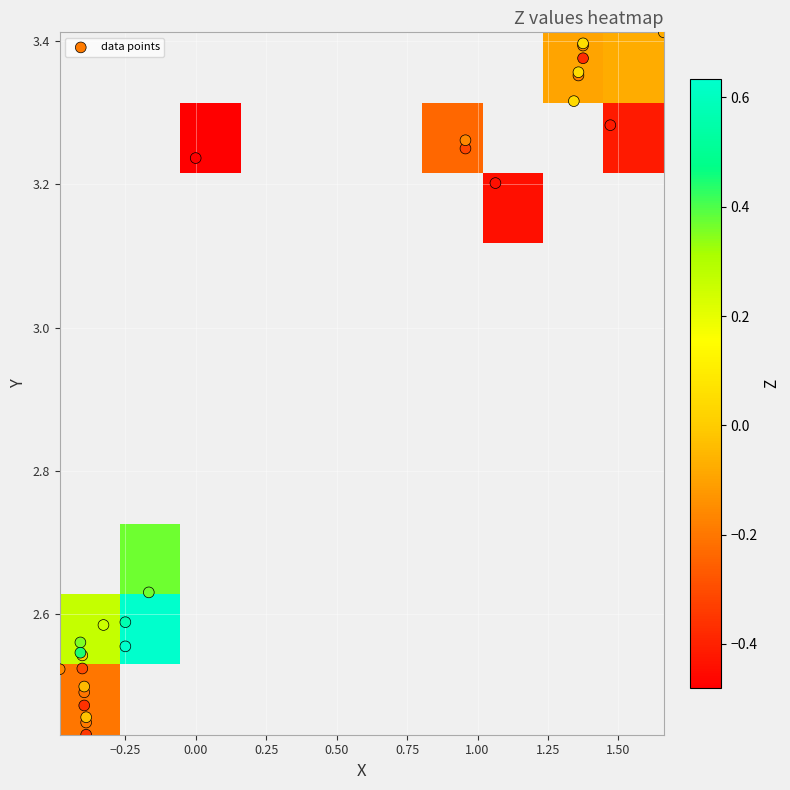

Reading right to left, what are all the values shown in this chart?

X: 26=1.4	25=1.5	24=1.1	23=-0.2	22=-0.3	21=-0.4	20=-0.4	19=-0.4	18=0.0	17=1.7	16=1.4	15=1.4	14=1.3	13=1.0	12=-0.2	11=-0.4	10=-0.4	9=-0.4	8=-0.4	7=1.4	6=1.4	5=1.0	4=-0.2	3=-0.4	2=-0.5	1=-0.4	0=-0.4
Y: 26=3.4	25=3.3	24=3.2	23=2.6	22=2.6	21=2.5	20=2.5	19=2.4	18=3.2	17=3.4	16=3.4	15=3.4	14=3.3	13=3.3	12=2.6	11=2.5	10=2.5	9=2.5	8=2.5	7=3.4	6=3.4	5=3.3	4=2.6	3=2.6	2=2.5	1=2.5	0=2.4
Z: 26=-0.4	25=-0.4	24=-0.4	23=0.4	22=0.3	21=-0.3	20=-0.4	19=-0.3	18=-0.5	17=-0.1	16=0.1	15=0.0	14=0.0	13=-0.2	12=0.7	11=0.4	10=0.0	9=-0.0	8=-0.0	7=-0.2	6=-0.2	5=-0.3	4=0.6	3=0.4	2=-0.2	1=-0.2	0=-0.2